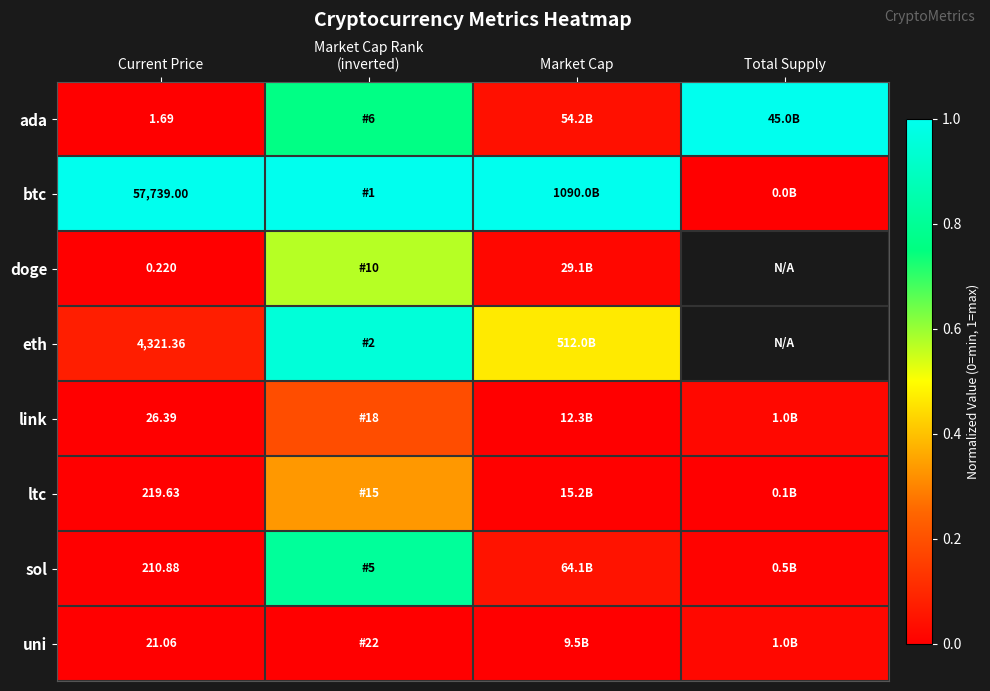

Rank the series at Current Price from lowest to highest value.

doge, ada, uni, link, sol, ltc, eth, btc